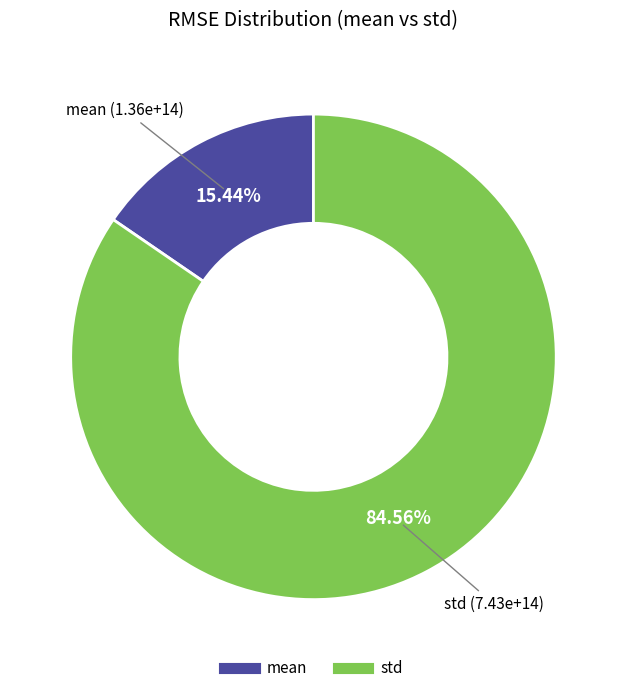

How much of the chart is everything except std?

15.4%